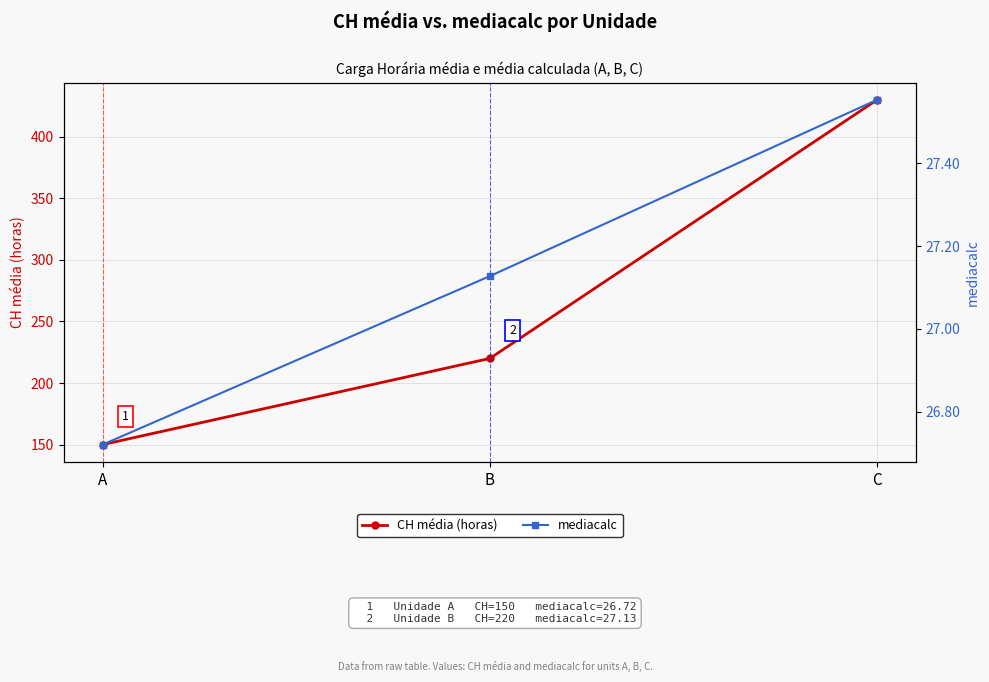

What is the spread (max minus min) of values at B?

192.9